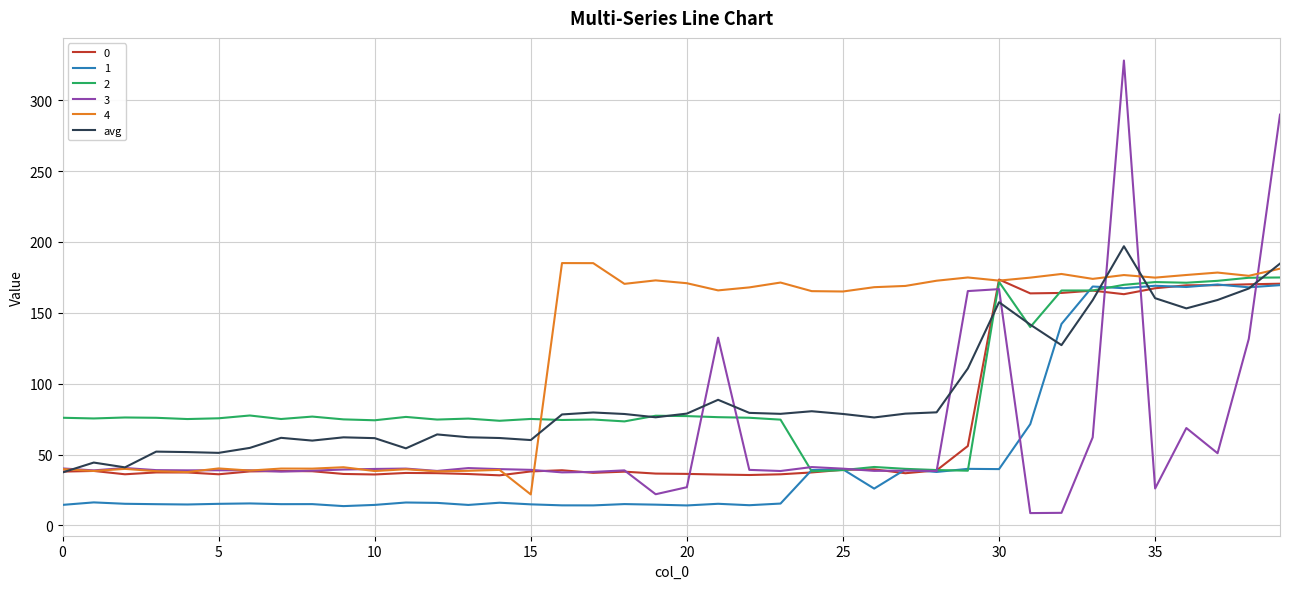

Which series has the largest range (max minus min)?

3